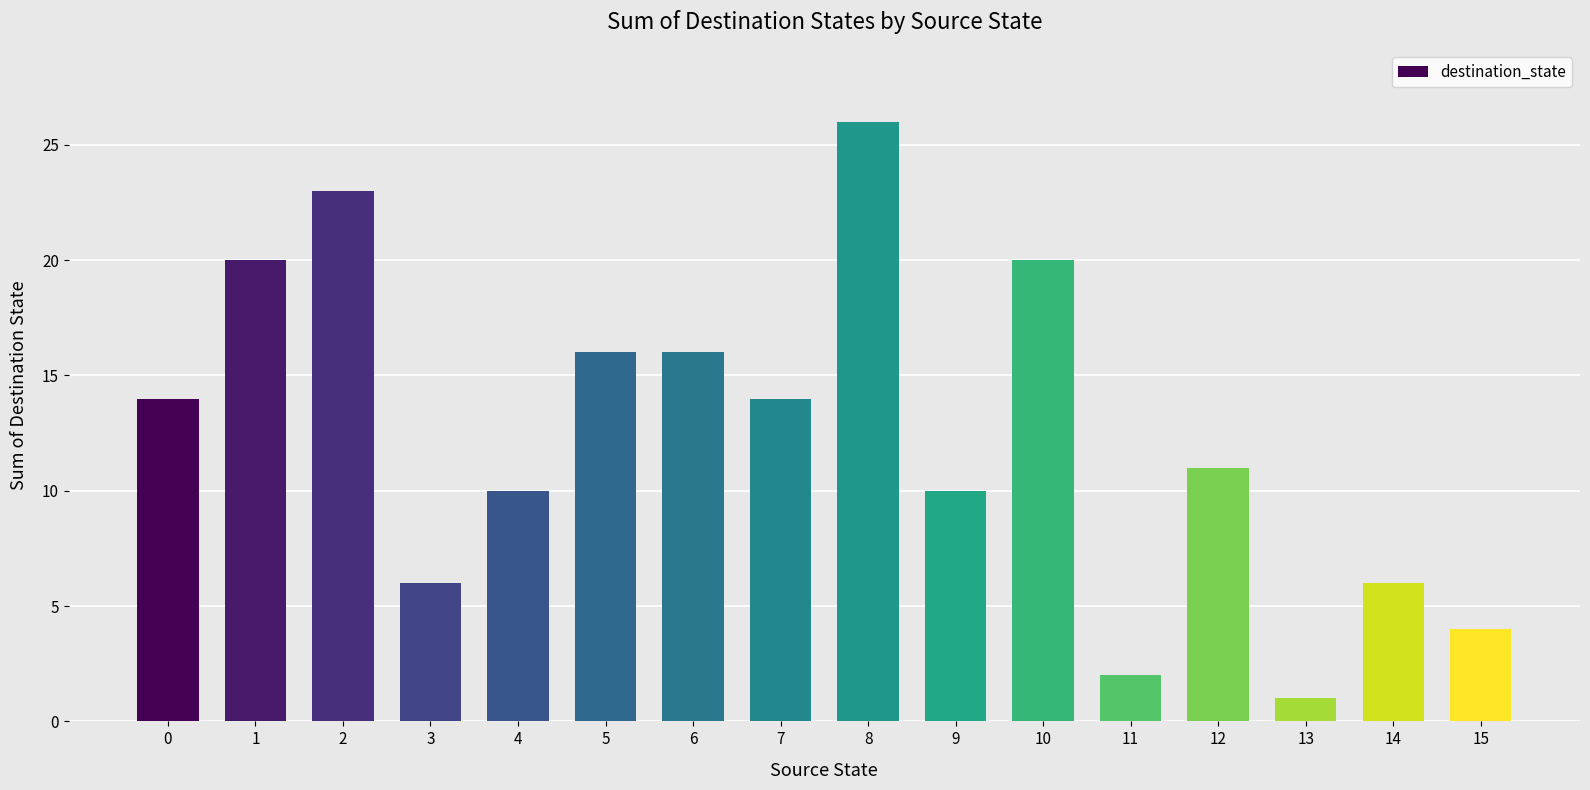

Approximately how many times larger is the value at 1 compared to 10?

1.0